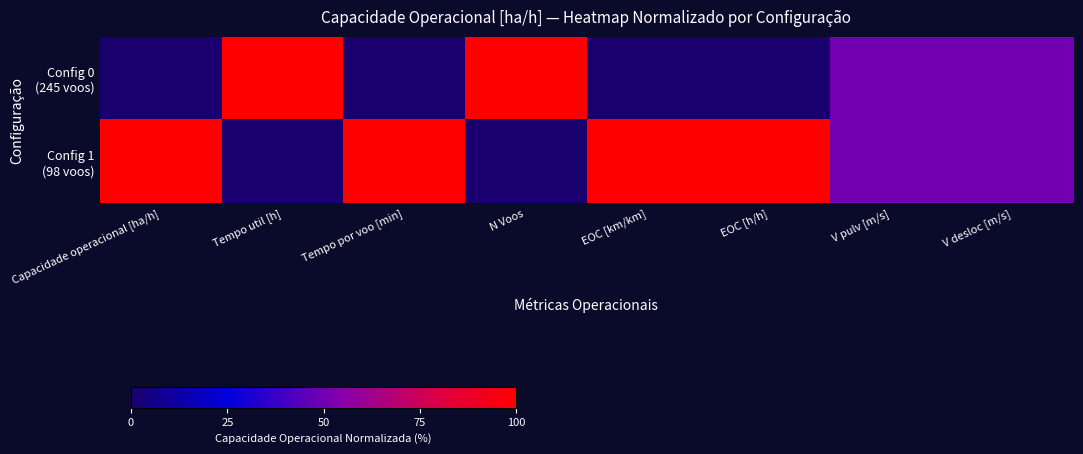

At N Voos, list the series in order from largest to smallest.

Config 0 (245 voos), Config 1 (98 voos)